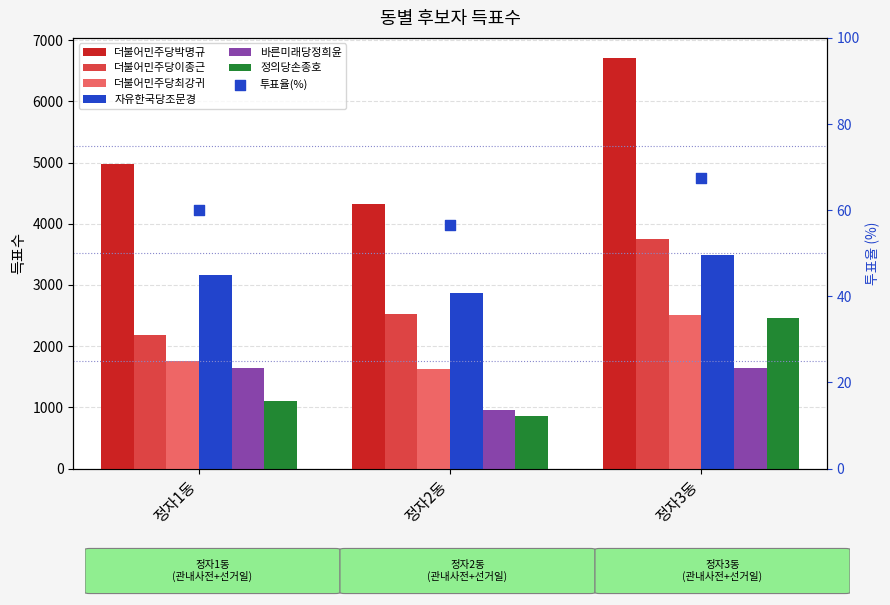

At how many categories does at least one series exceed 5697?

1